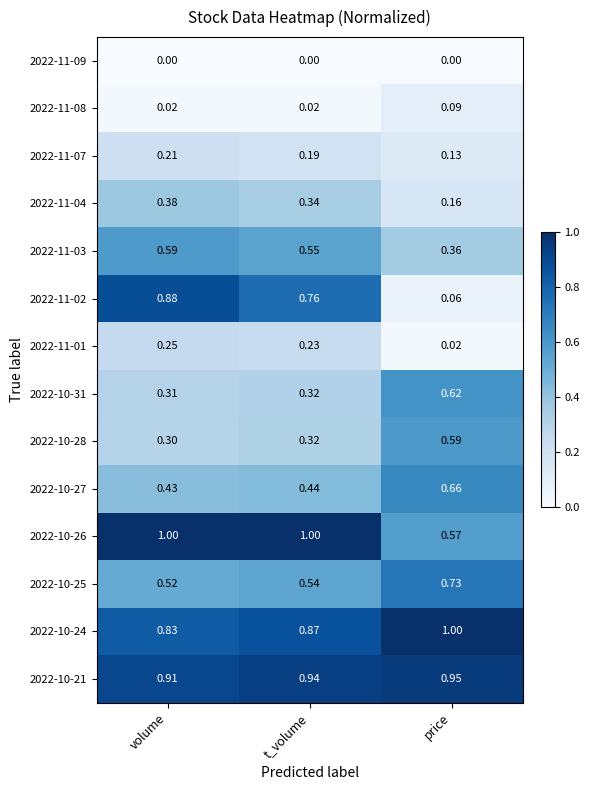

Which category has the lowest value in the 2022-11-02 series?

price